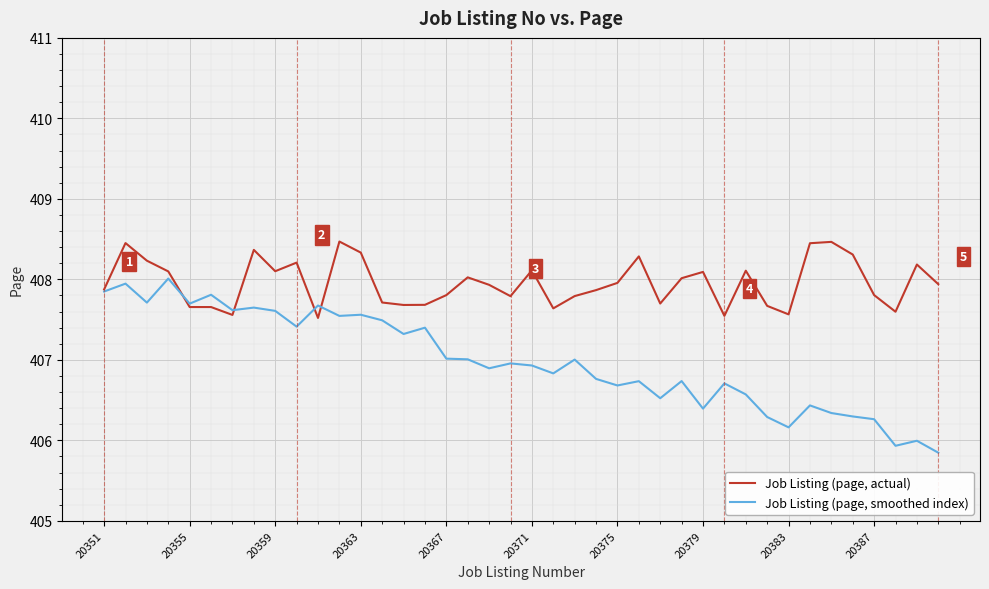

After their last crossing, which series has the higher values: Job Listing (page, smoothed index) or Job Listing (page, actual)?

Job Listing (page, actual)